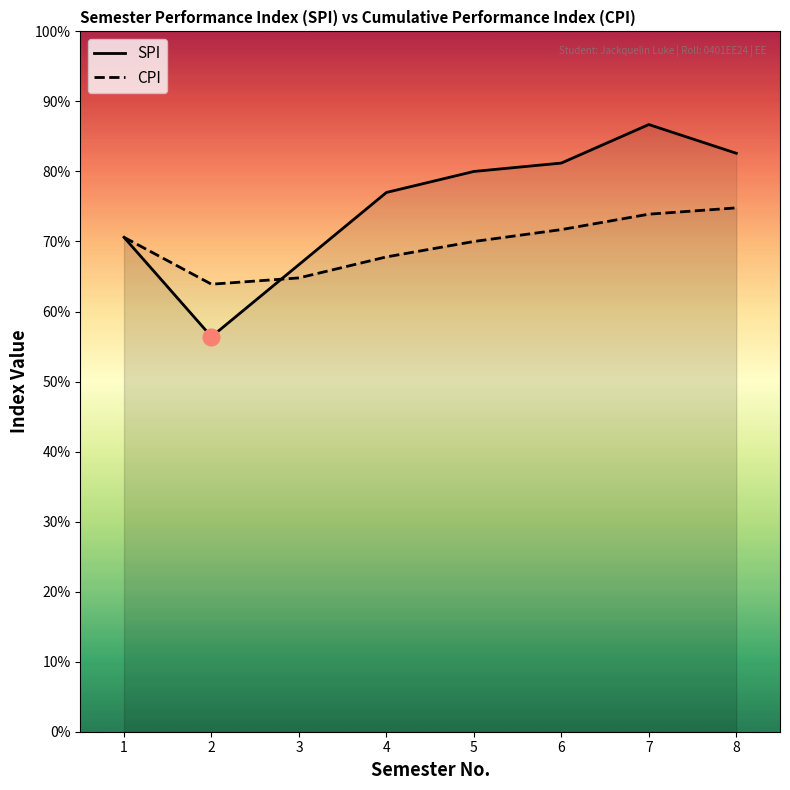

What is the spread (max minus min) of values at 5?

1.0